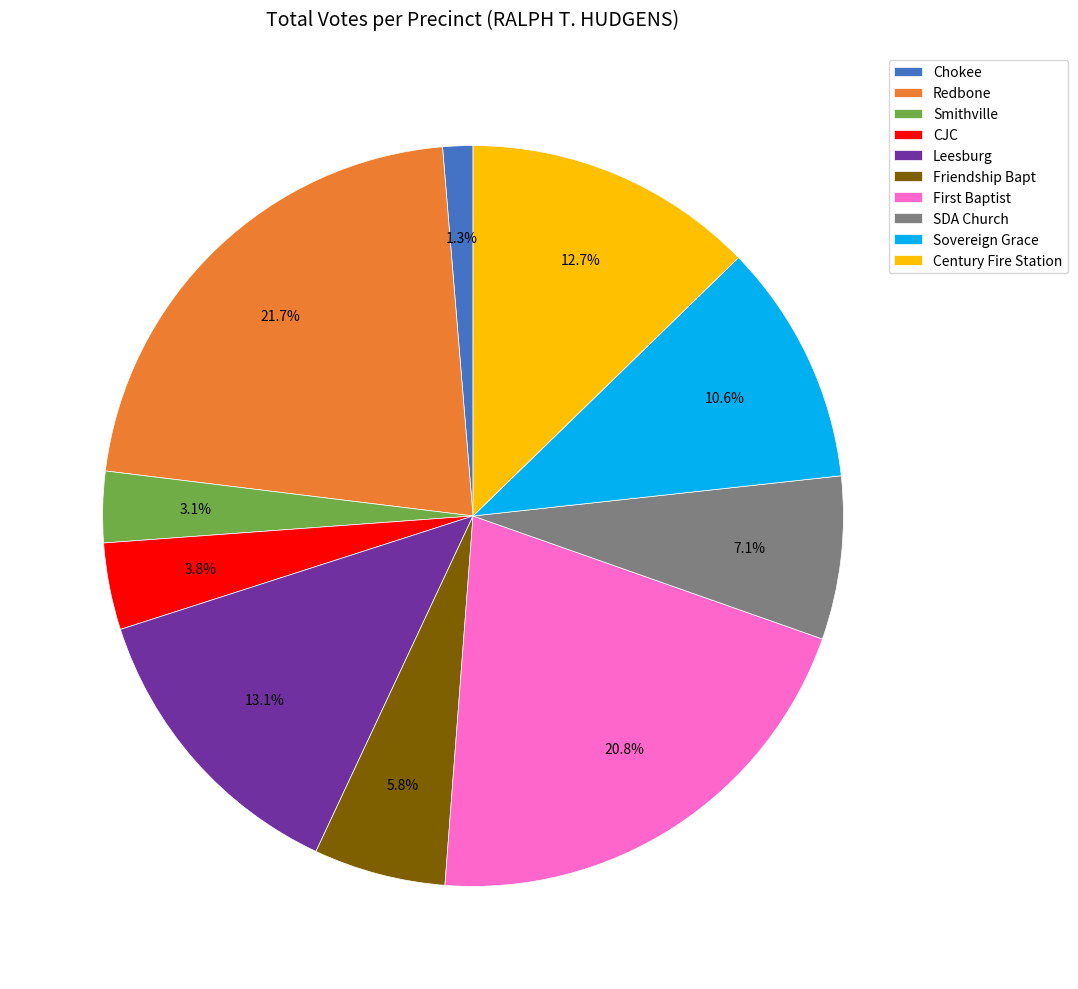

What percentage do Century Fire Station and Leesburg together represent?

25.8%